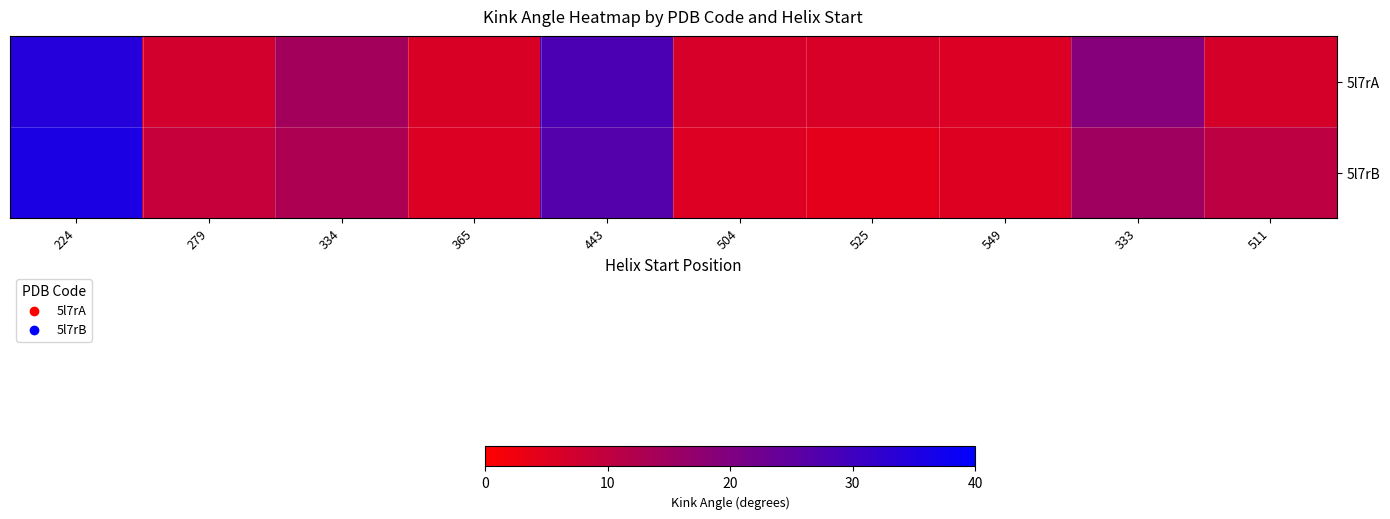

What is the difference between the highest and lowest values at 511?

3.7